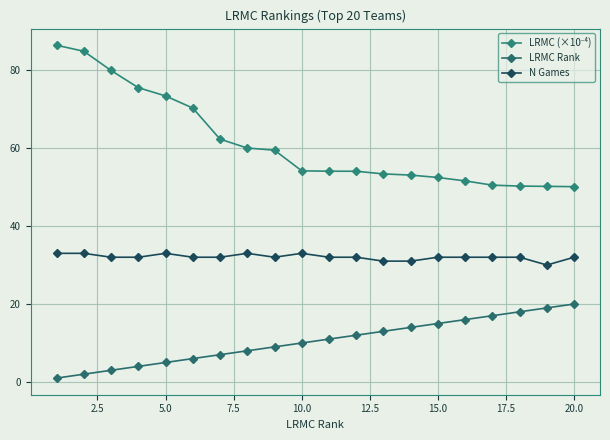

What is the value of the N Games point at the 1st from the left?

33.0